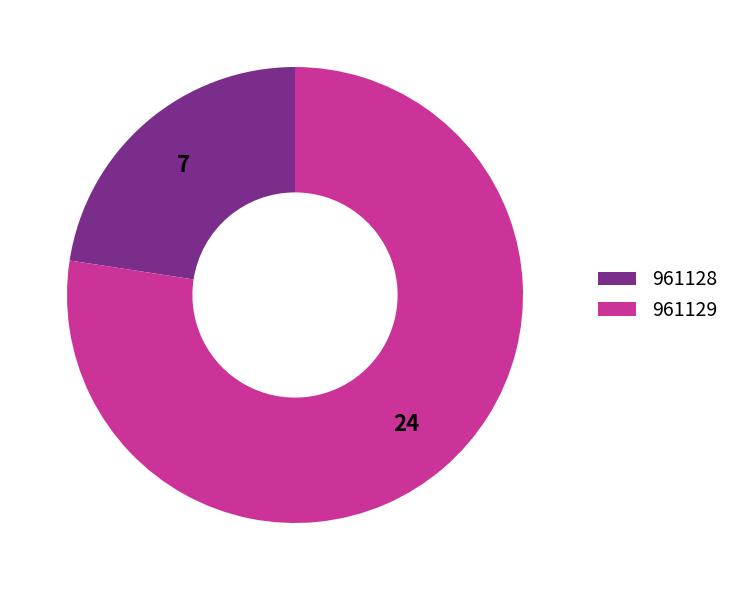

Which slice is the smallest?

961128